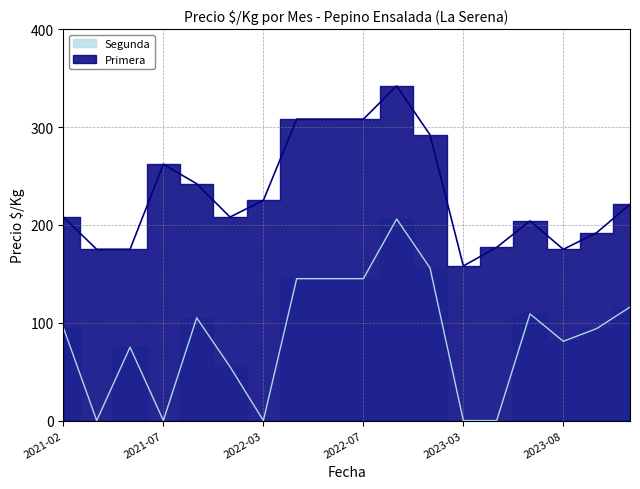

Is the value of Primera at 2023-08 greater than the value of Segunda at 2022-06?

Yes